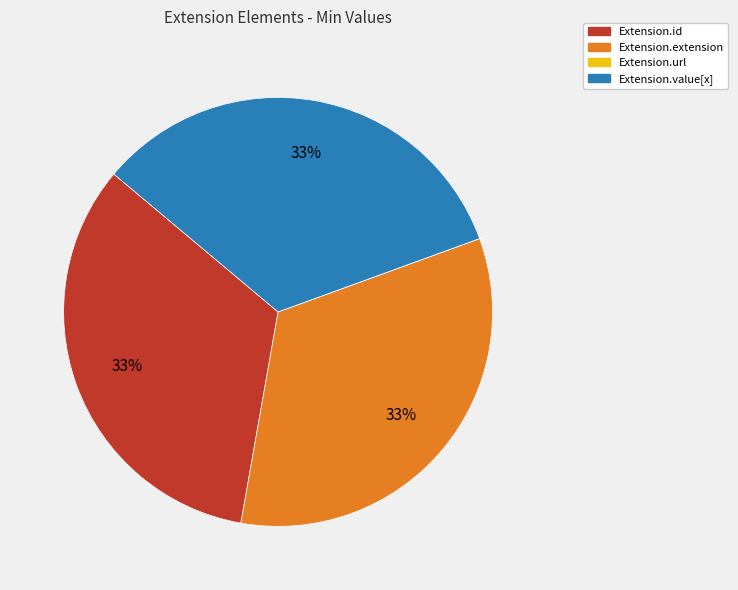

What is the ratio of the value at Extension.value[x] to the value at Extension.extension?

1.0